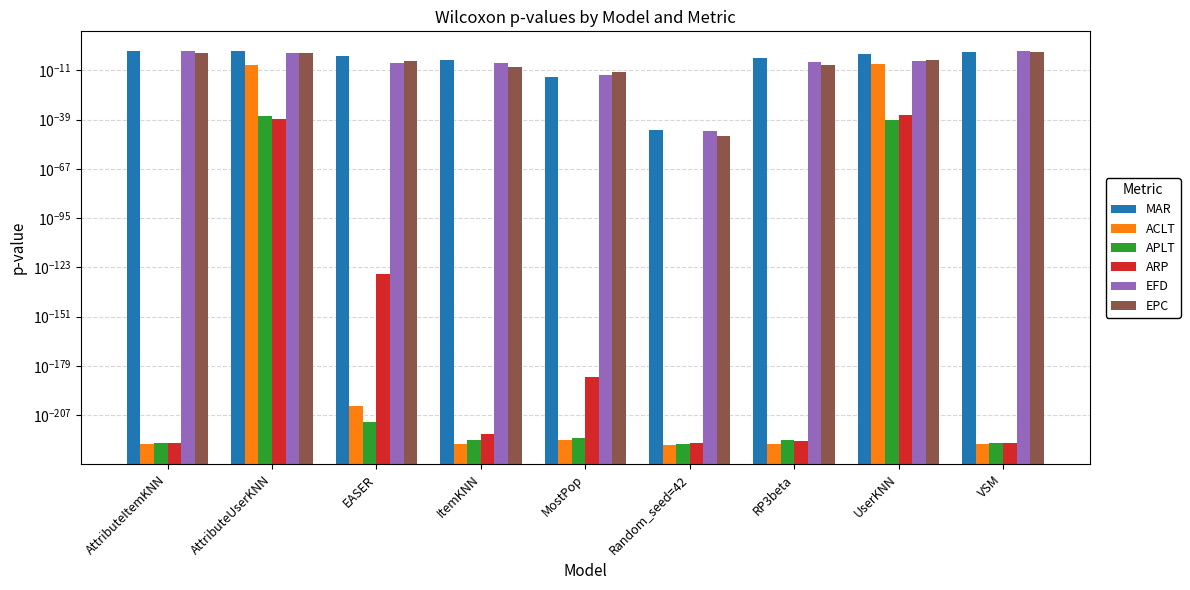

Which series has the largest range (max minus min)?

EFD